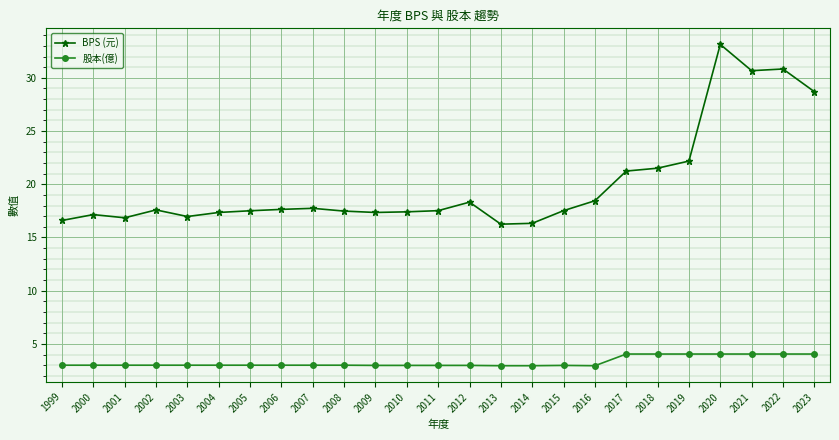

What value does the 股本(億) series have at 2015?

3.0